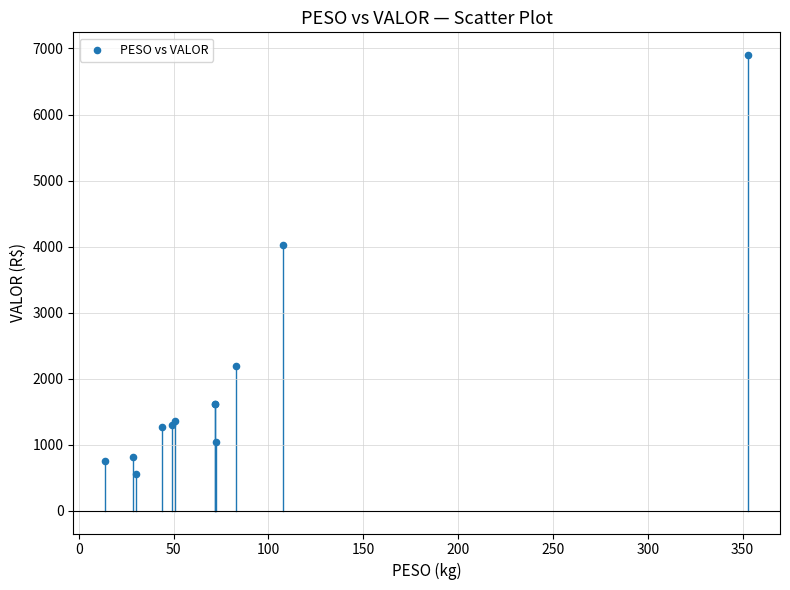

What Y value in the scatter plot is closest to 3727?

4020.6